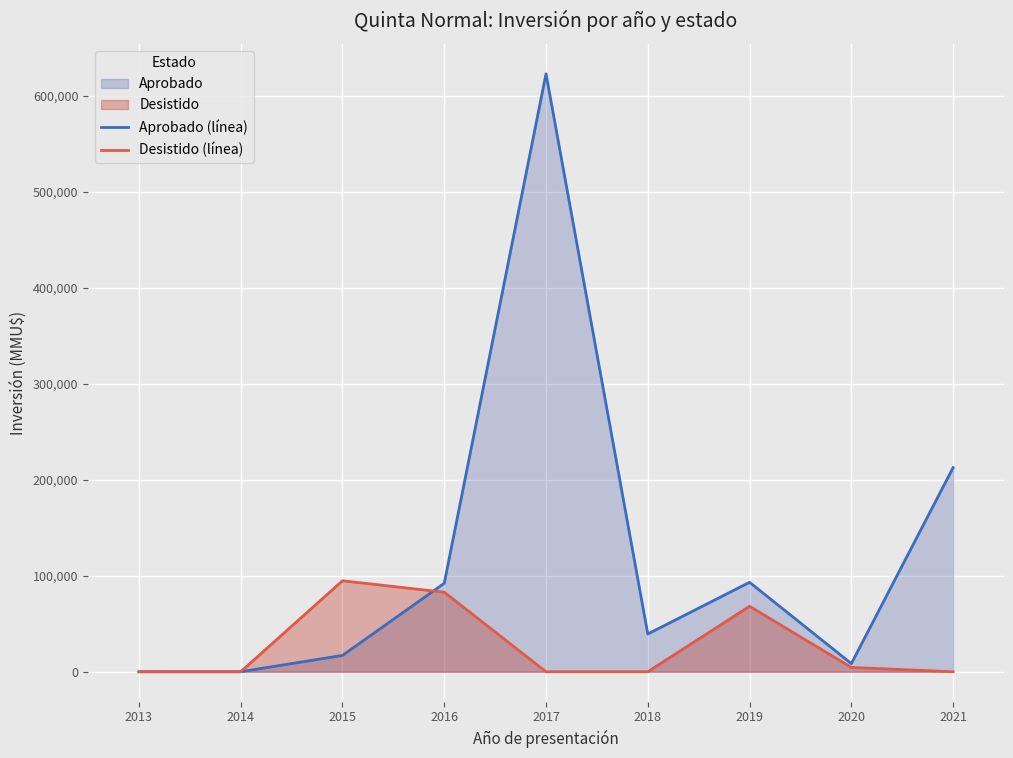

Where is the first local maximum for Aprobado (línea)?

2017